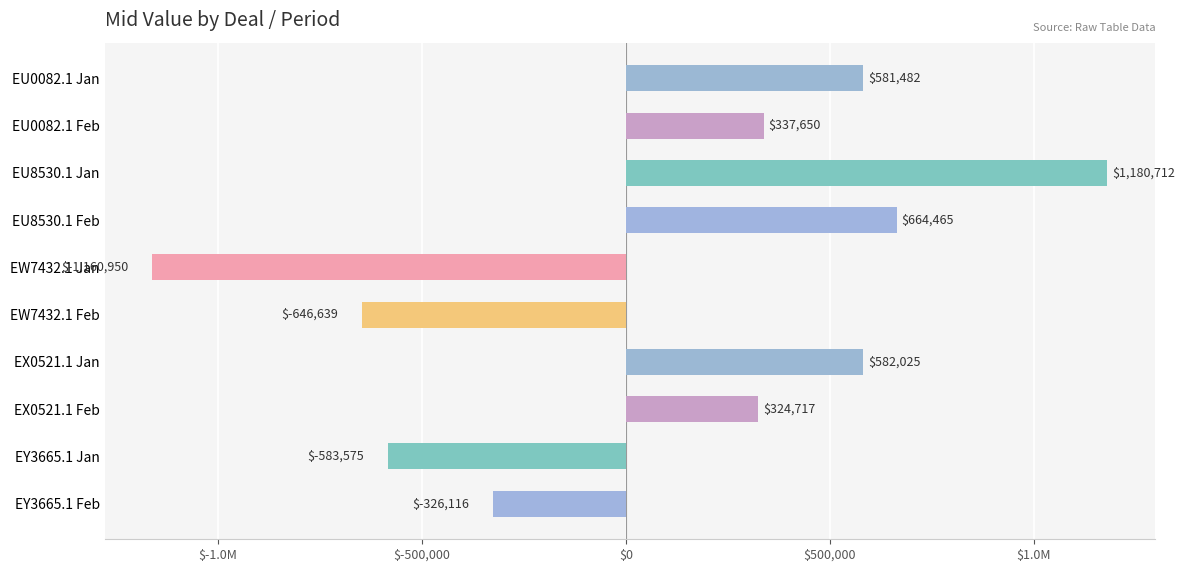

Are the bars horizontal?

Yes